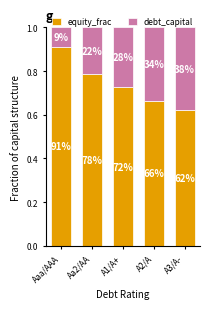

What is the sum of all debt_capital values?

1.3